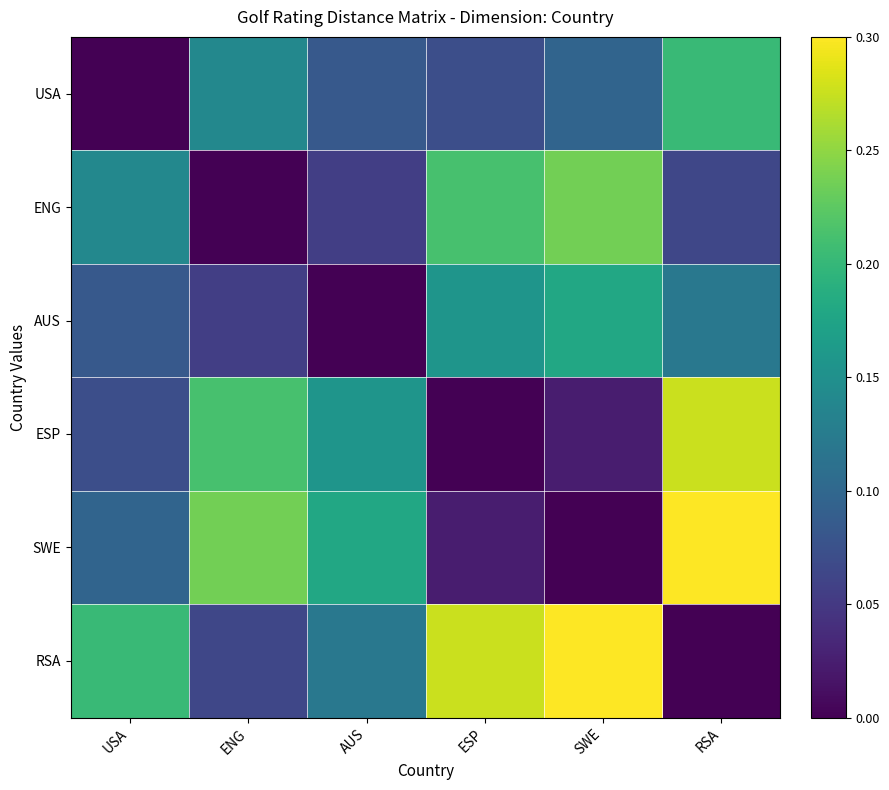

Which series has the largest range (max minus min)?

SWE